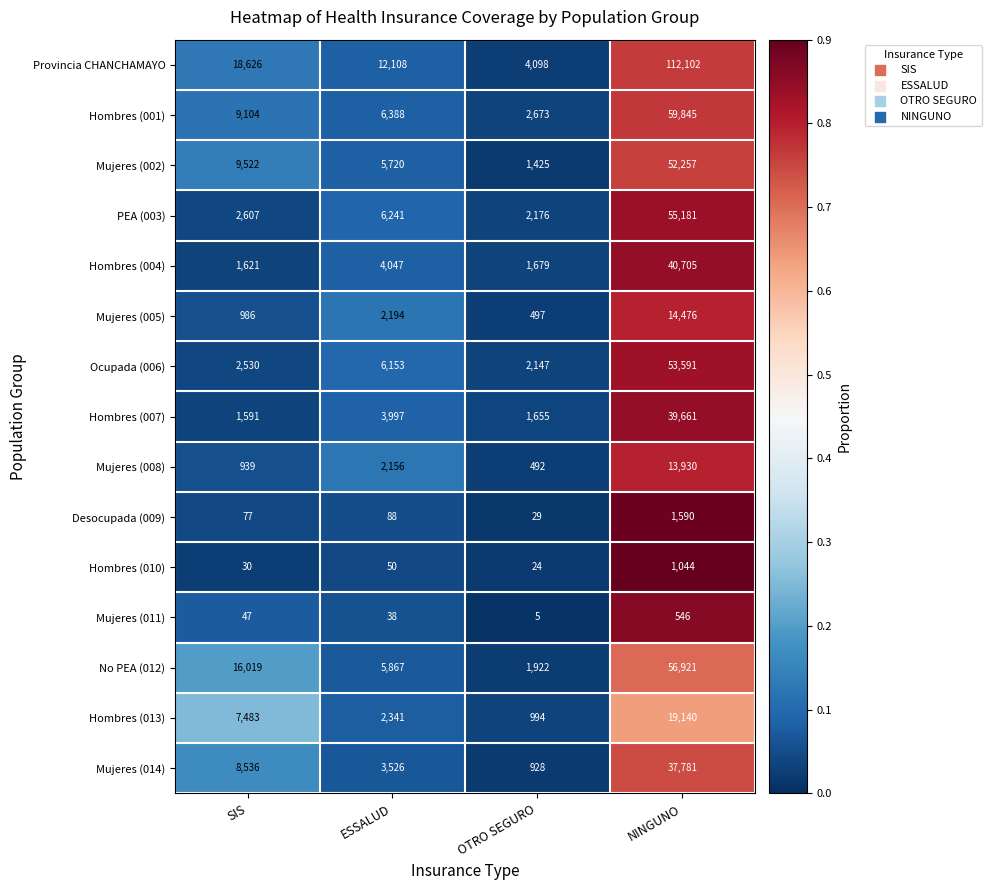

What is the approximate value of Hombres (001) at OTRO SEGURO, to the nearest 50?

2650